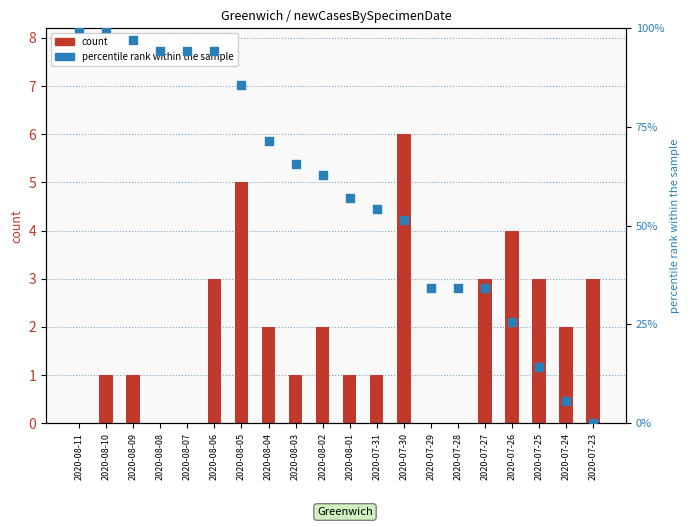

At which category is the sum across all series the highest?

2020-08-10